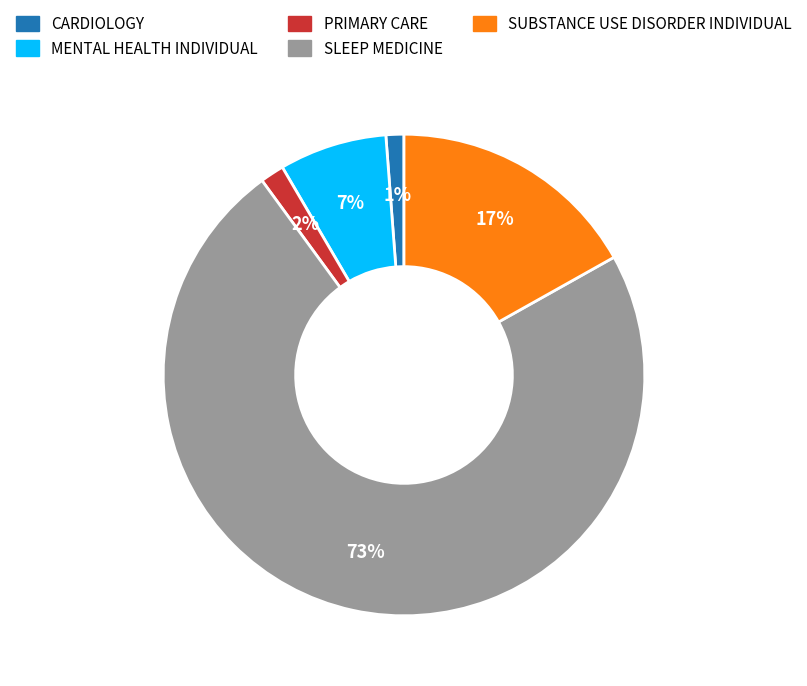

Which slice represents more than half of the pie?

SLEEP MEDICINE